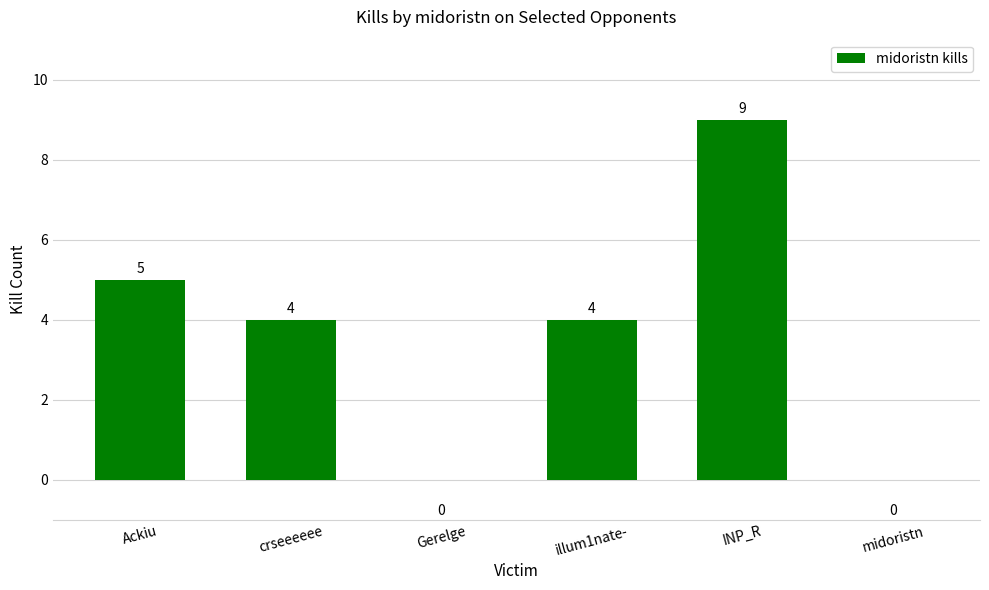

What is the ratio of the value at illum1nate- to the value at crseeeeee?

1.0